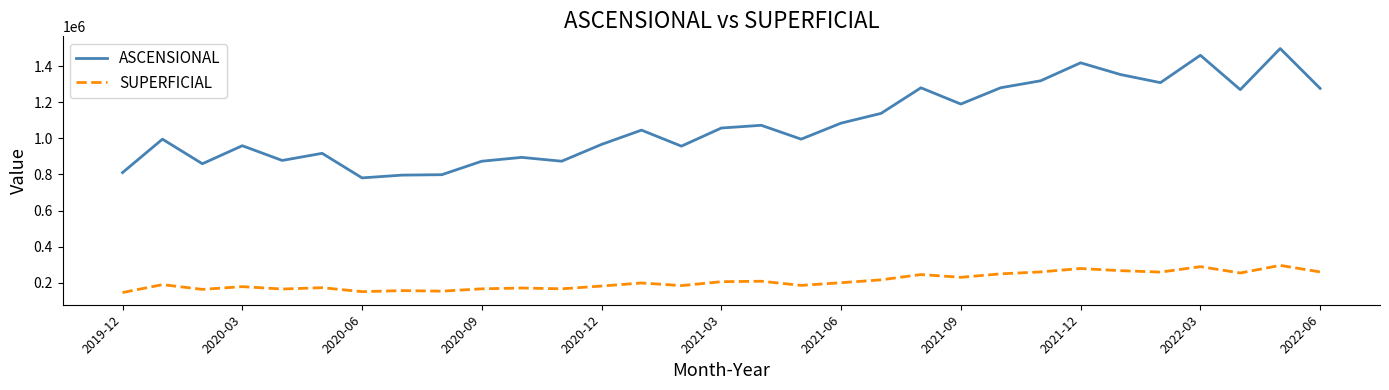

What is the maximum value for SUPERFICIAL?

296230.3